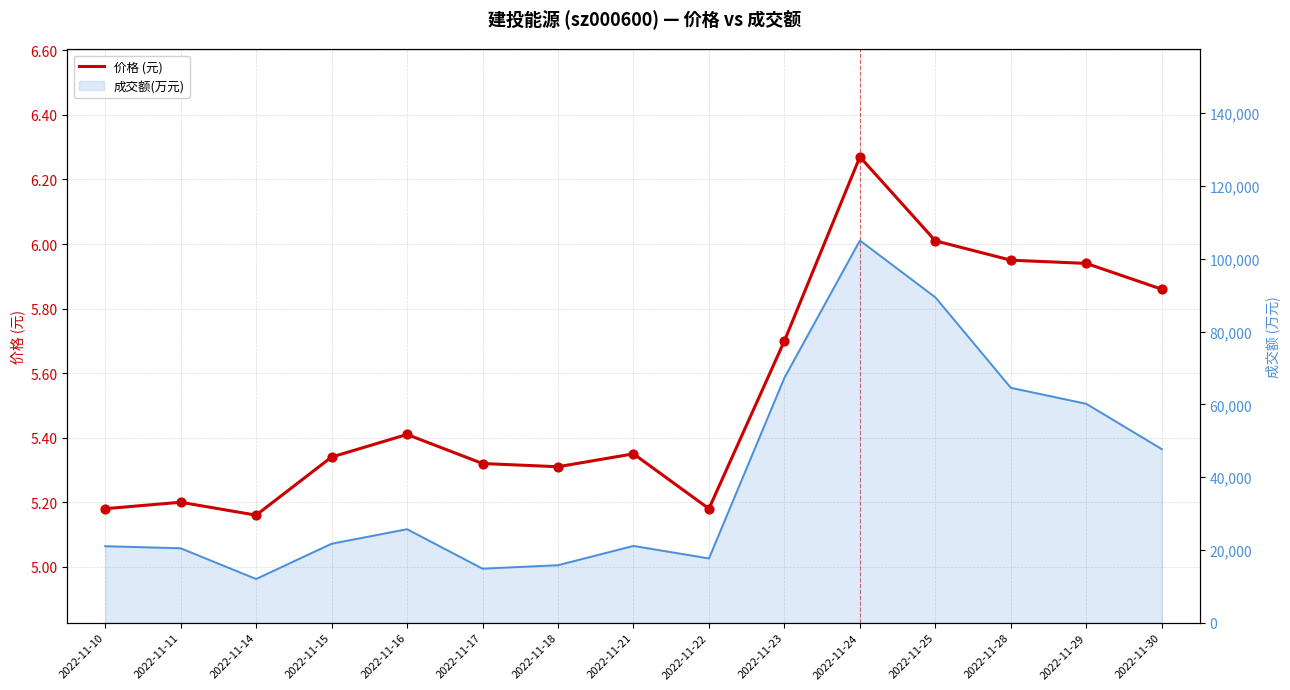

What is the ratio of the value at 2022-11-18 to the value at 2022-11-17?

1.0